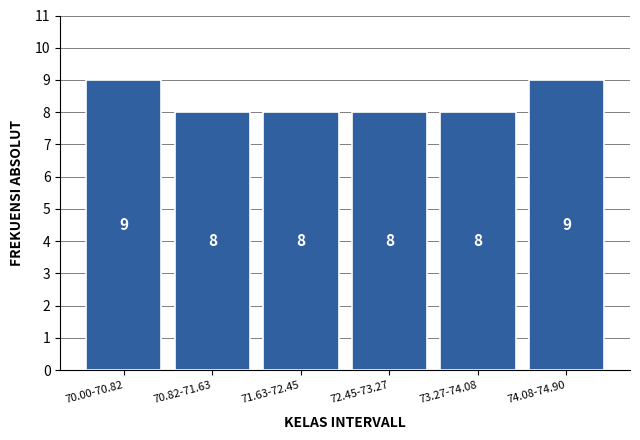

Reading left to right, transcribe all the data shown in this chart.

70.00-70.82=9	70.82-71.63=8	71.63-72.45=8	72.45-73.27=8	73.27-74.08=8	74.08-74.90=9